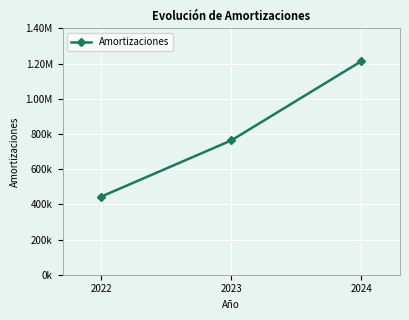

Rank the categories by value from highest to lowest.

2024, 2023, 2022